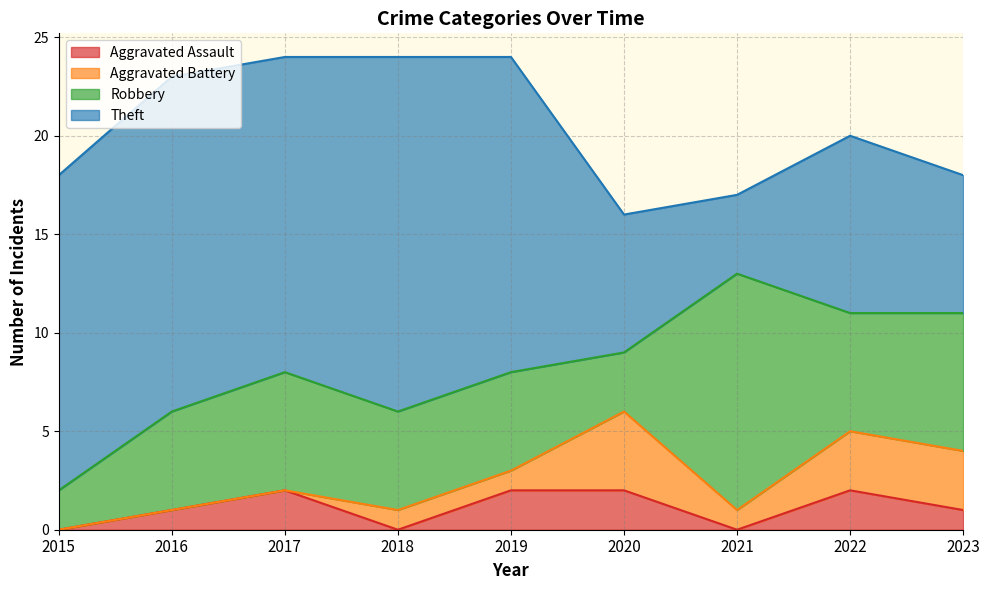

What is the sum of the Aggravated Battery values at 2018 and 2022?

4